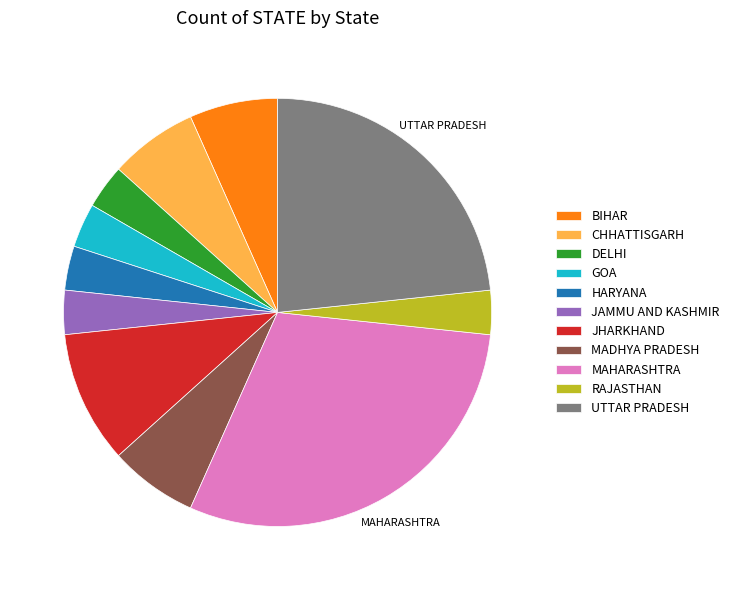

How many slices are in this pie chart?

11